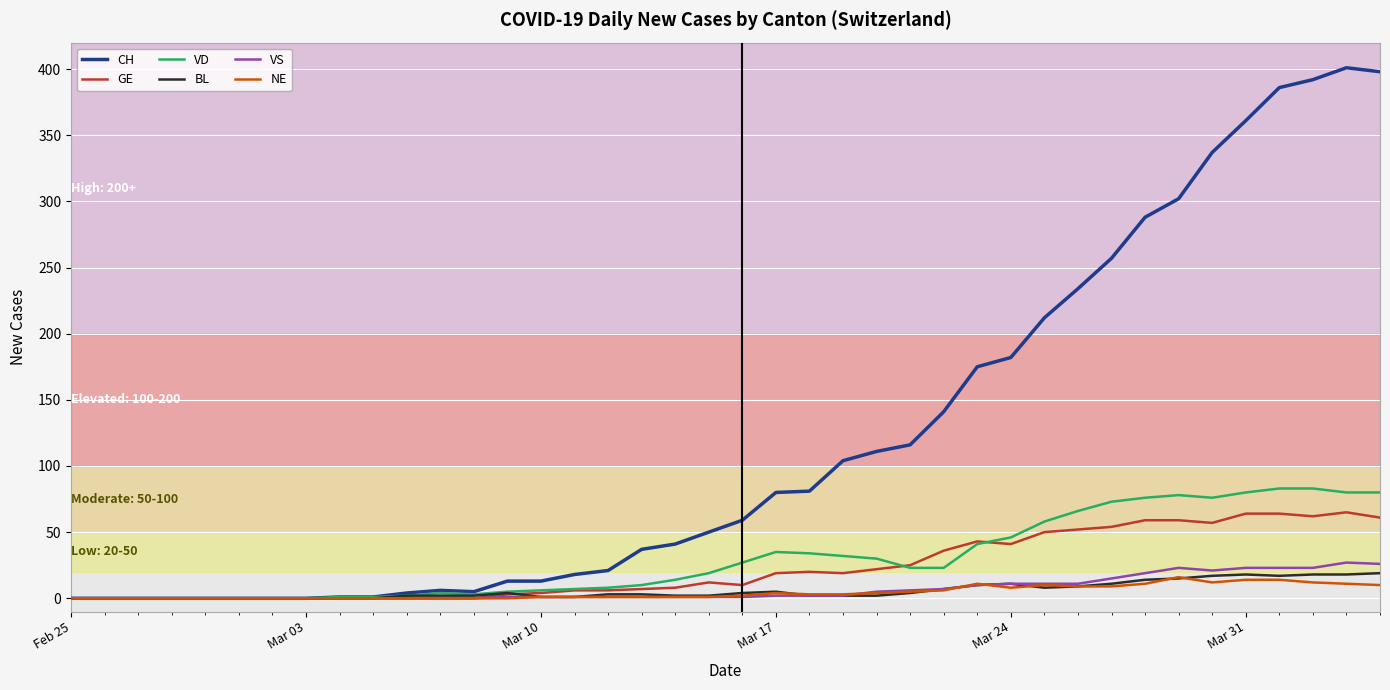

Which series has the largest total across all categories?

CH